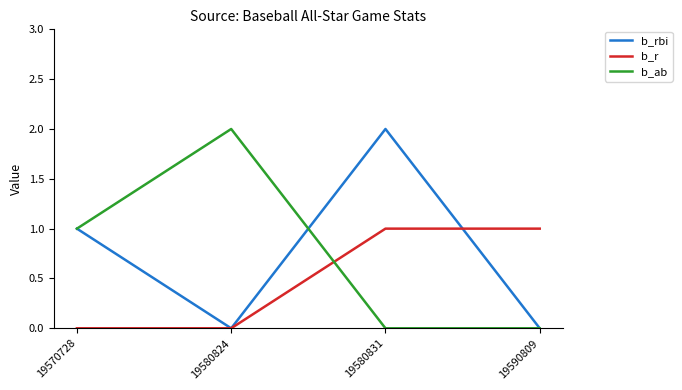

Which series ends up on top after the final intersection of b_ab and b_r?

b_r